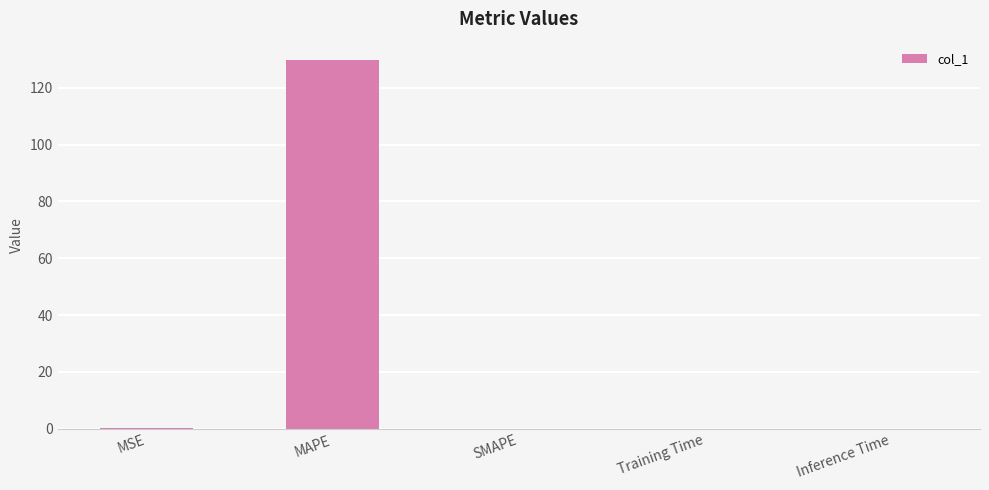

True or false: the data shows 0.0 at SMAPE.

True